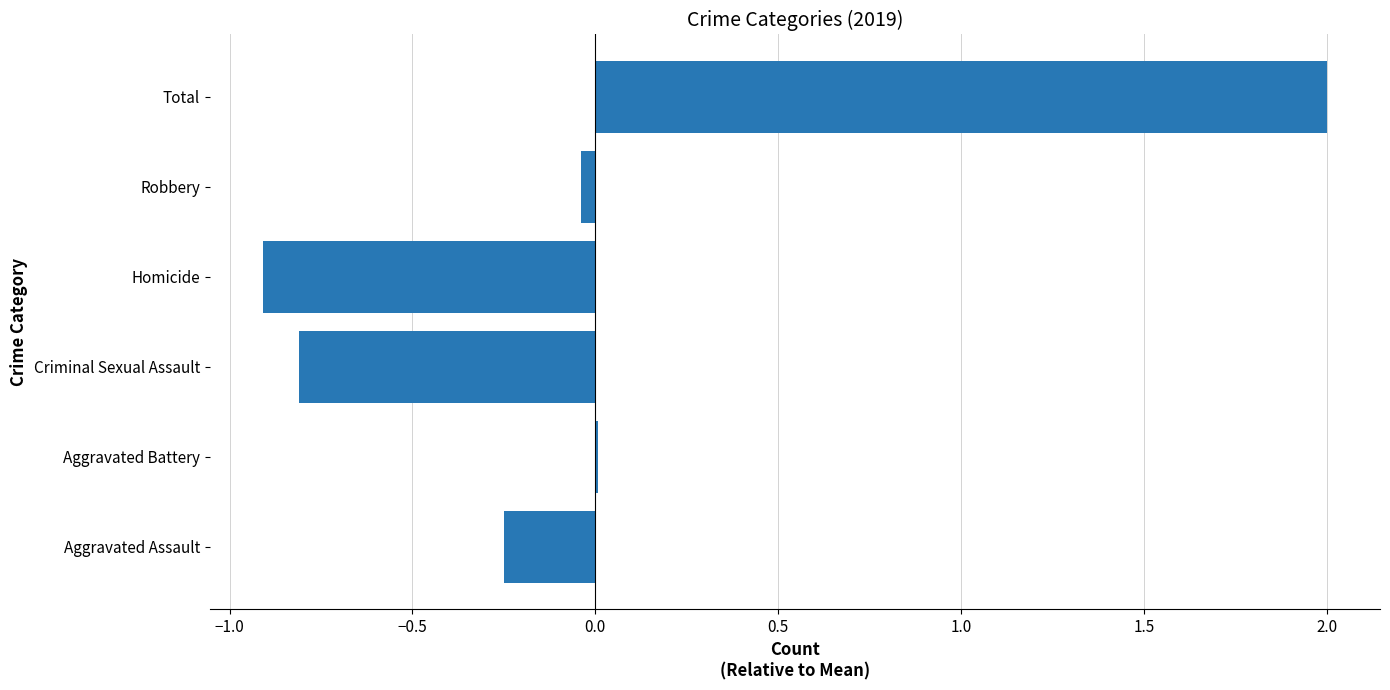

Between Criminal Sexual Assault and Total, which is larger?

Total